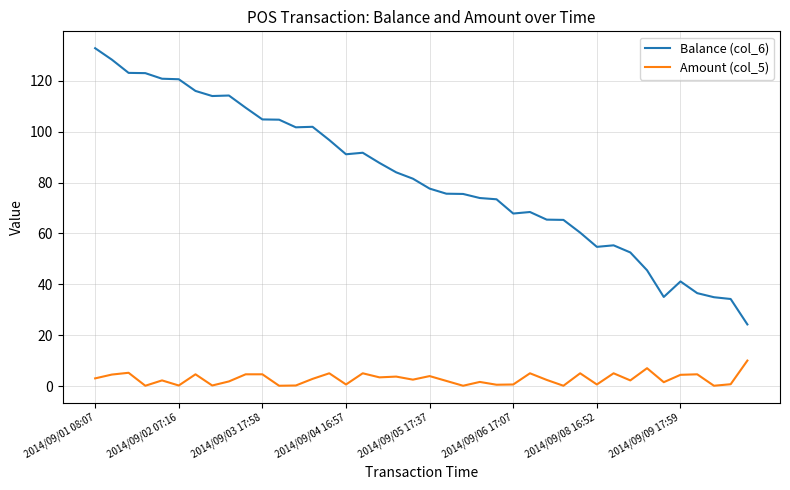

True or false: Amount (col_5) and Balance (col_6) cross at least once.

False